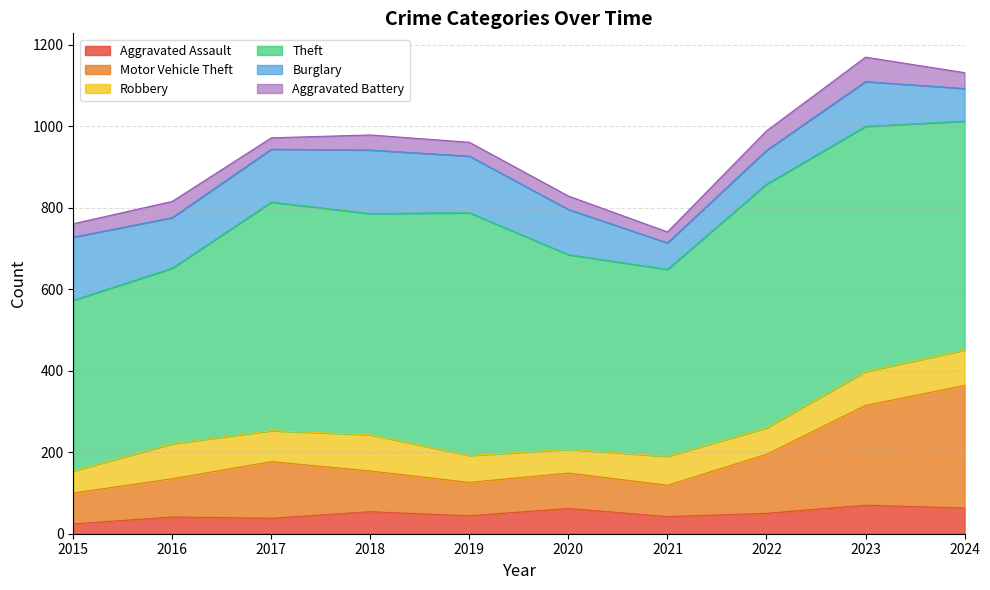

True or false: Theft and Aggravated Assault intersect in this chart.

False